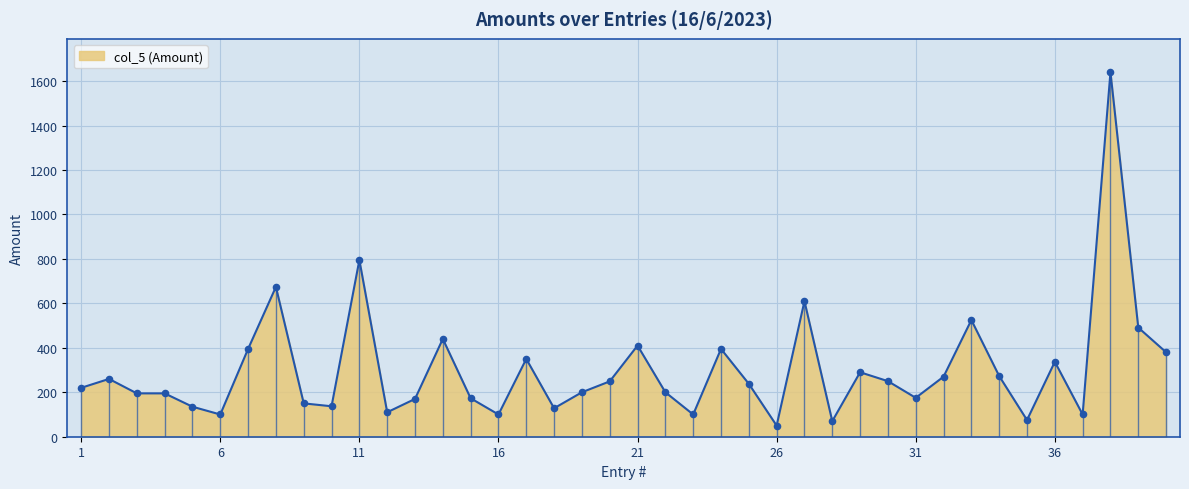

What is the difference between the maximum and minimum values?

1590